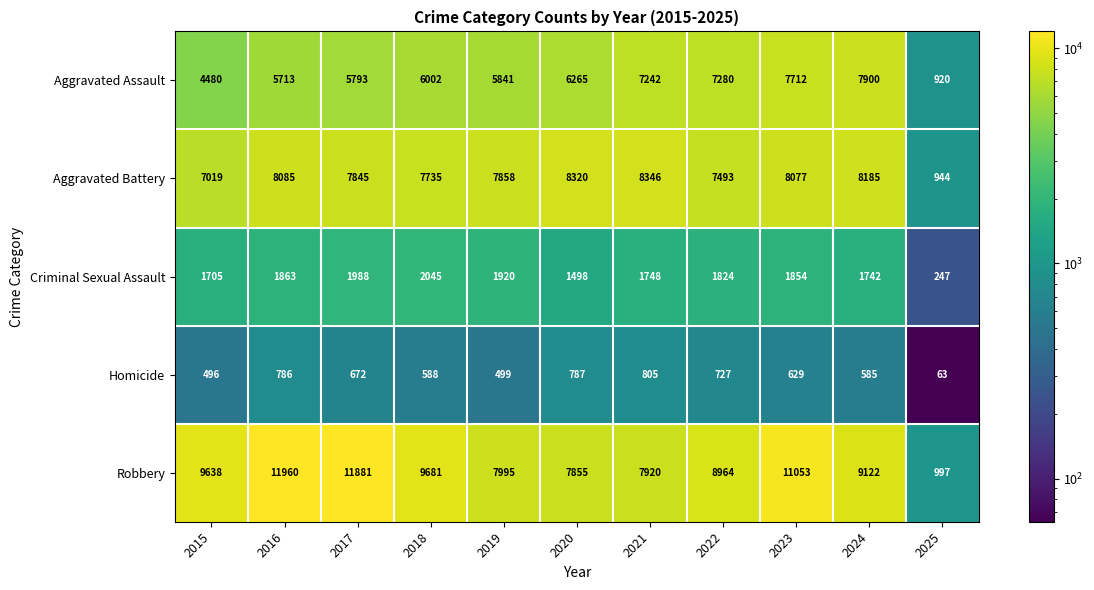

What is the difference between the second highest and second lowest values in the Criminal Sexual Assault series?

490